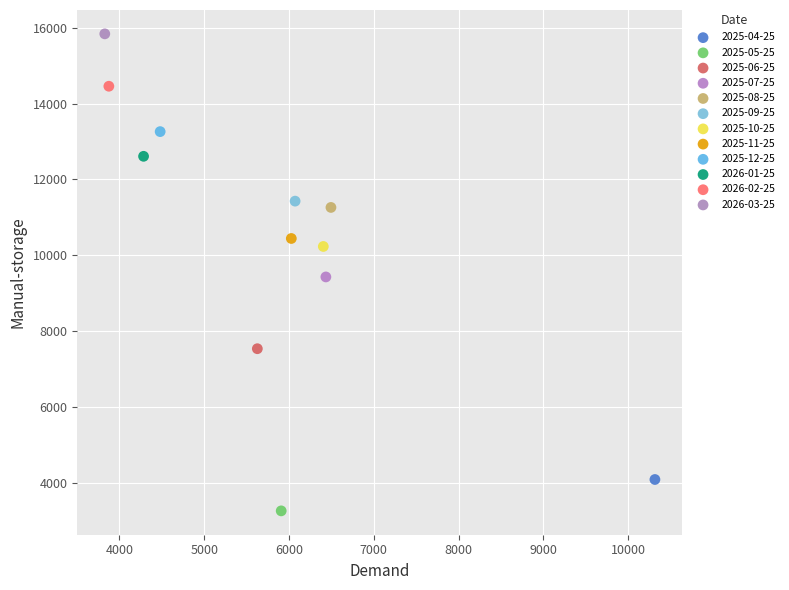

Which series reaches the maximum Y coordinate?

2026-03-25